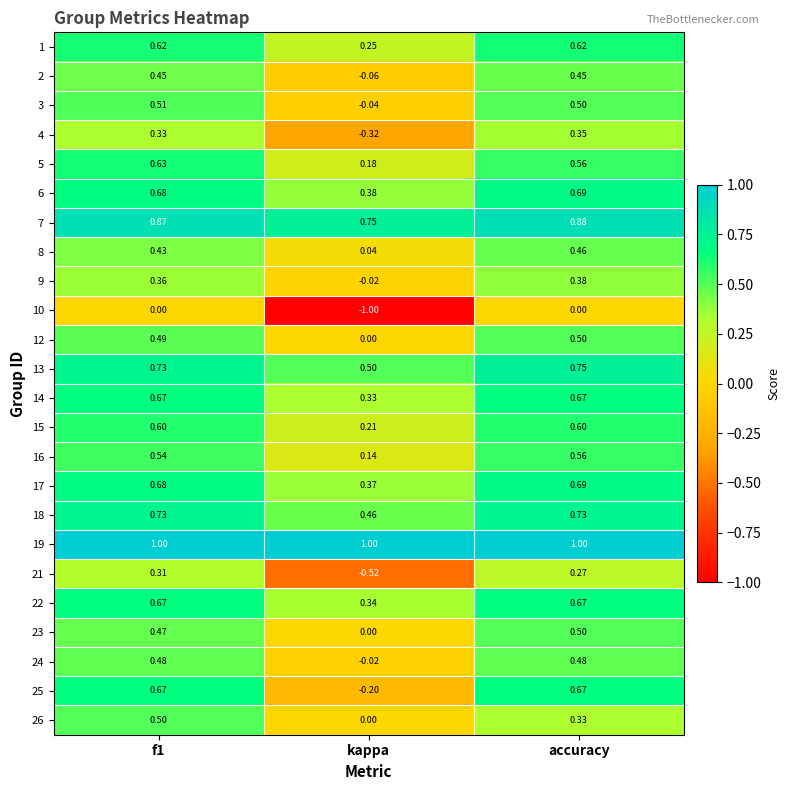

At which label does 23 reach its peak?

accuracy